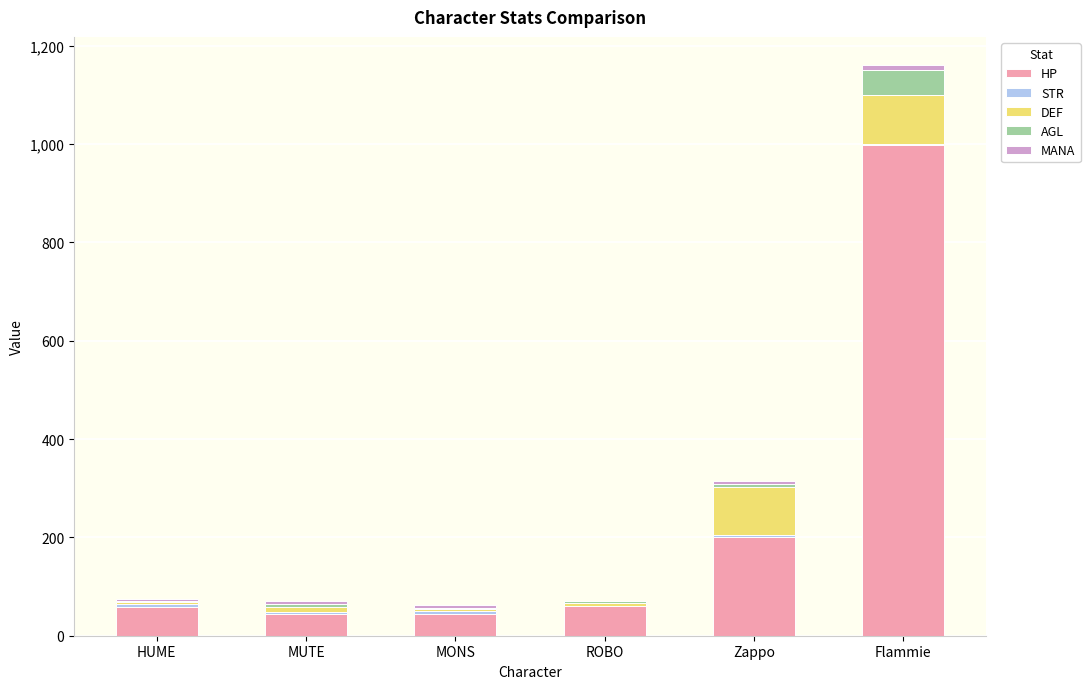

Where is HP nearest to the value 522?

Zappo